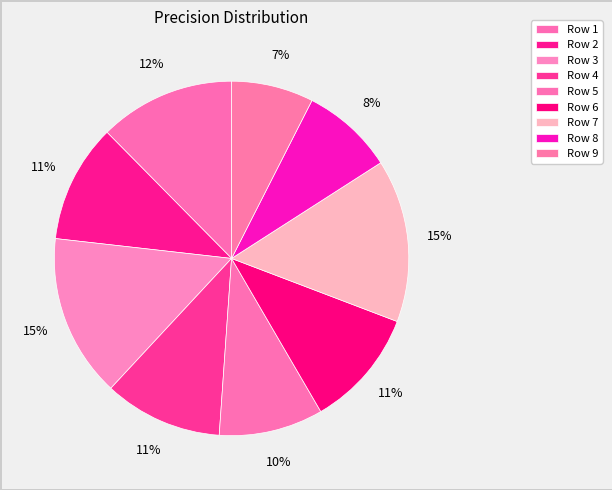

Is there a majority slice in this chart?

No